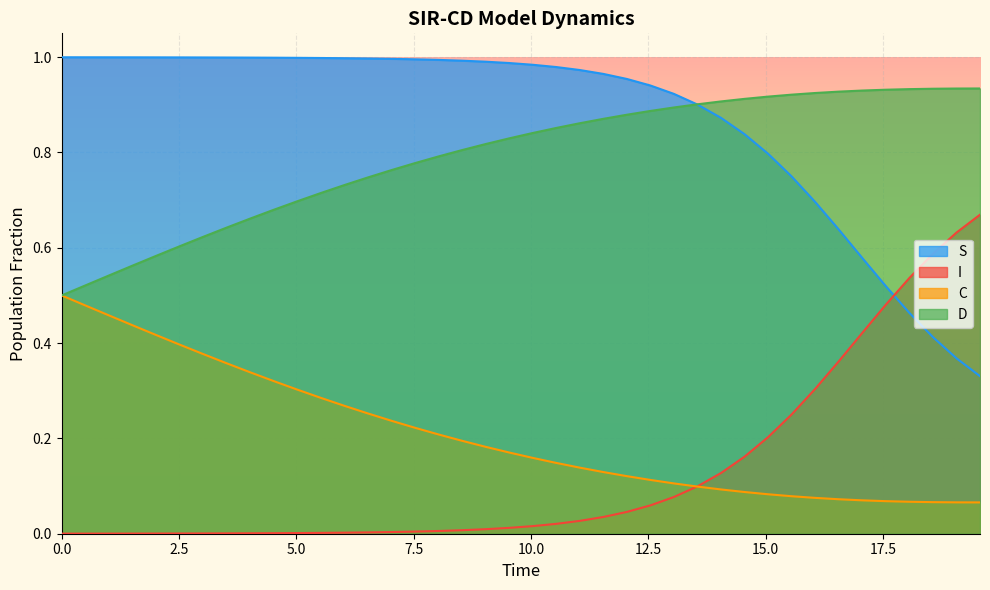

True or false: D and I intersect in this chart.

False